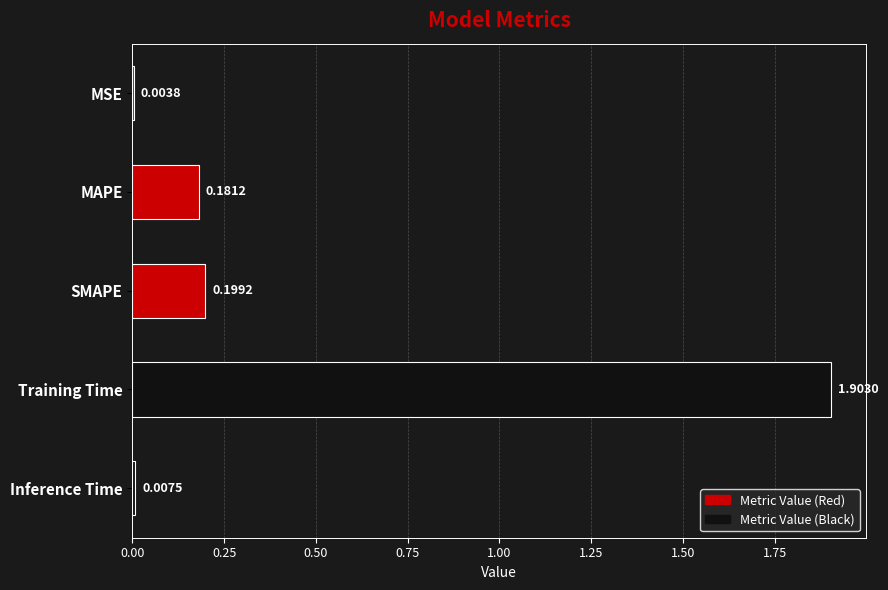

Are the bars horizontal?

Yes